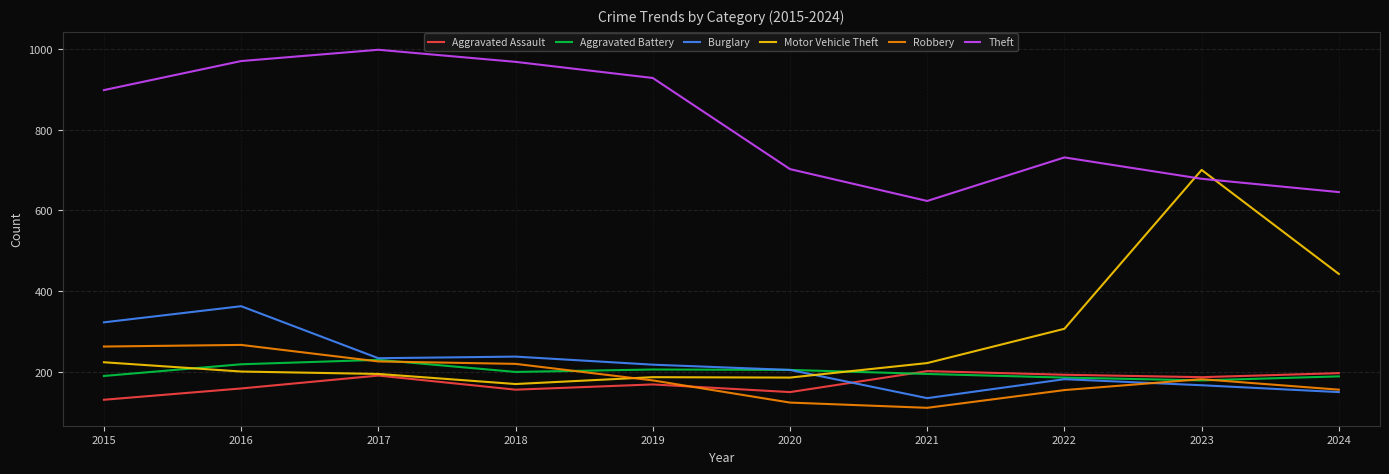

What is the minimum value for Aggravated Battery?

178